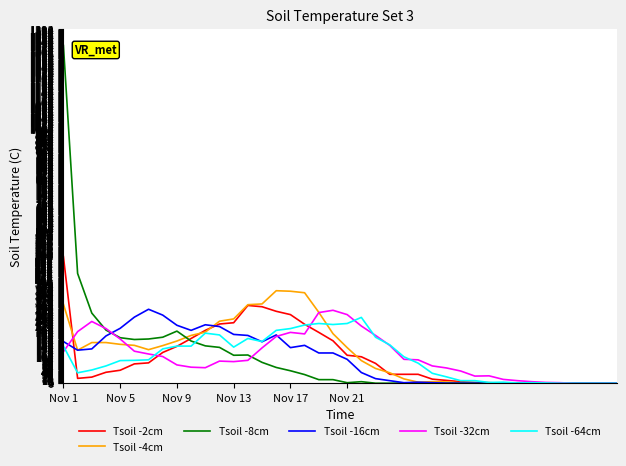

What is the maximum value for Tsoil -32cm?

287